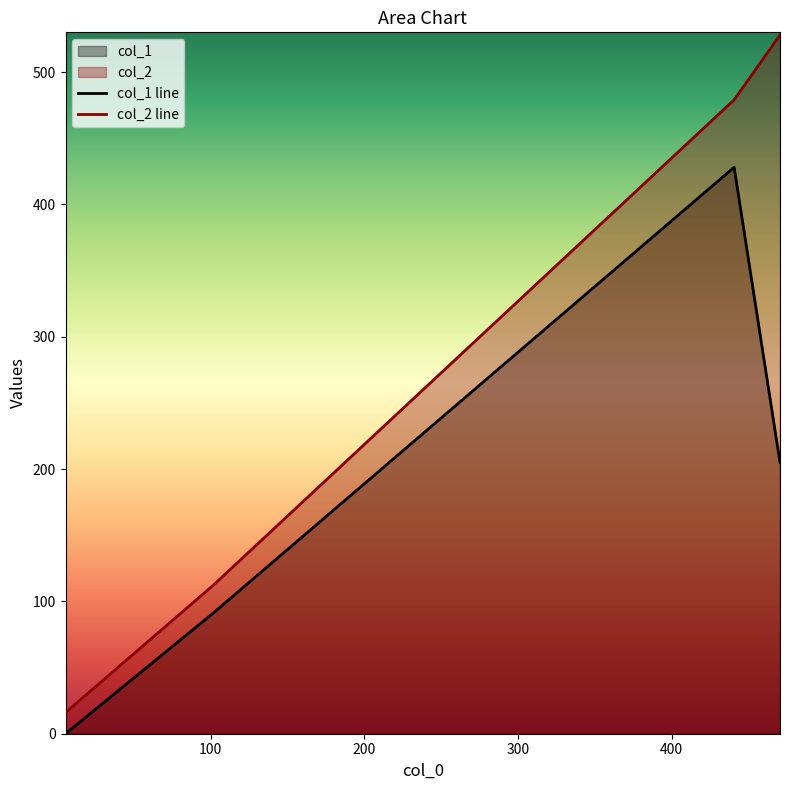

List the series in order of their overall mean, highest first.

col_2 line, col_1 line